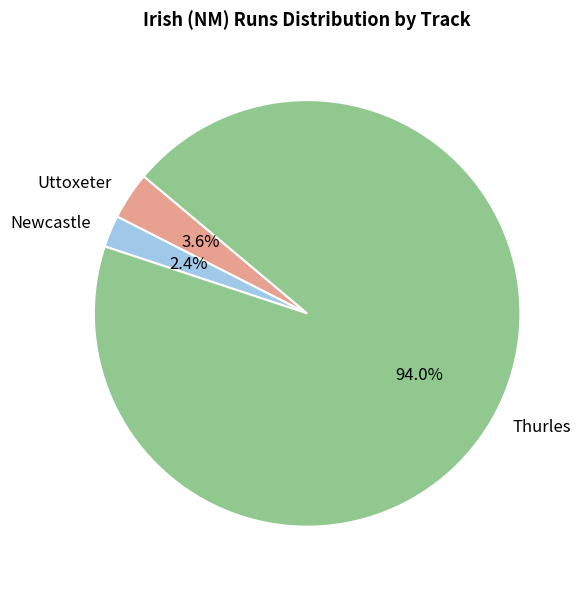

Is there any slice that represents more than half of the pie?

Yes